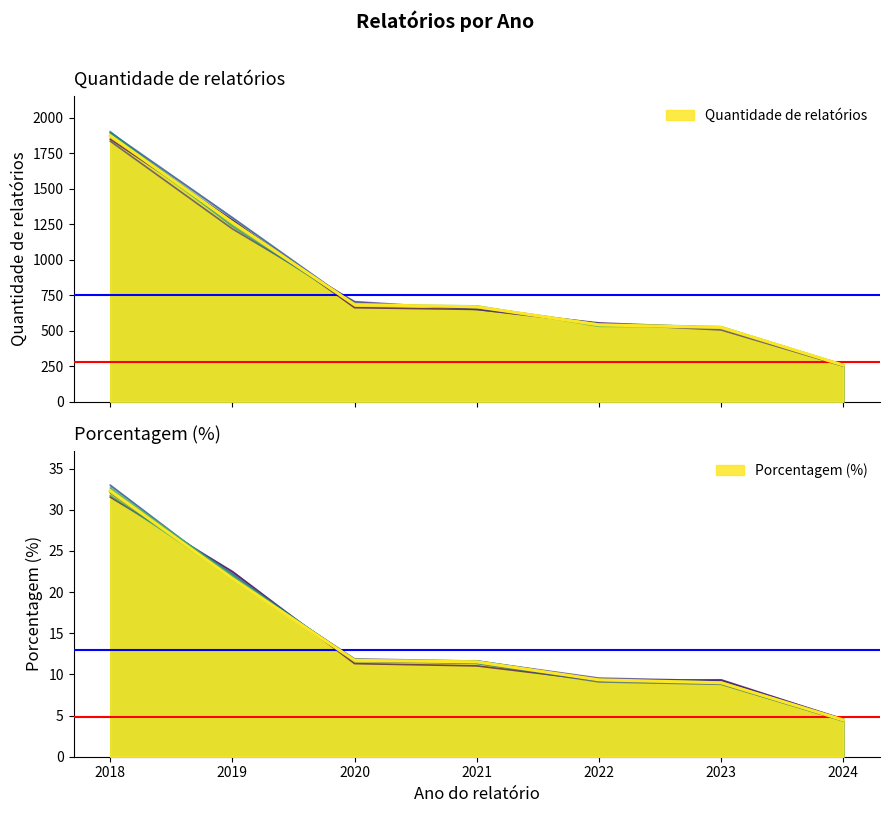

Which series has the widest spread of values?

Quantidade de relatórios